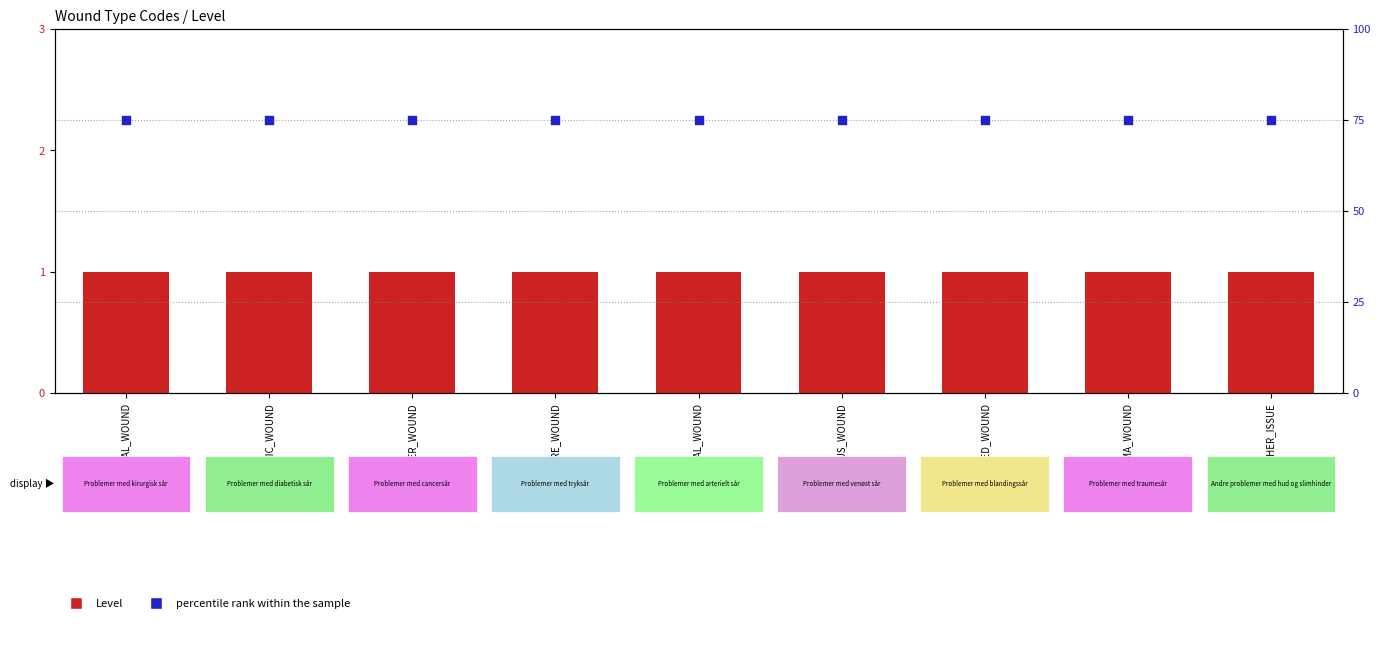

At which category is the sum across all series the highest?

SURGICAL_WOUND